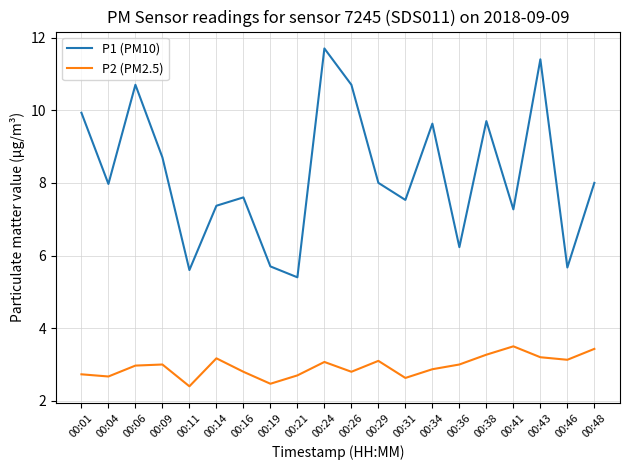

How many lines are shown in the chart?

2